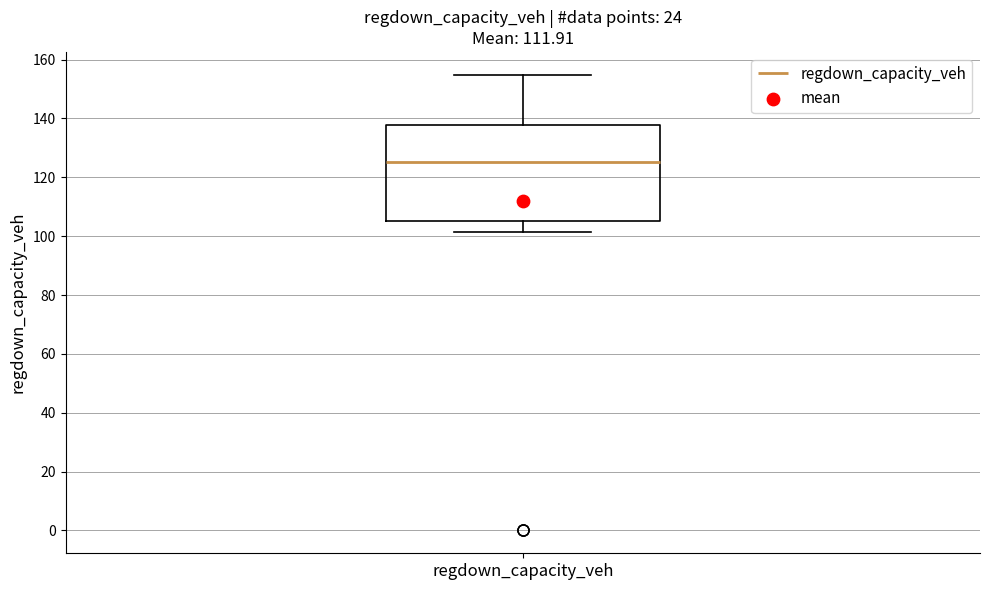

Where does the upper whisker of the box for regdown_capacity_veh end on the y-axis? The values are not printed on the chart, so give them approximately, as read against the axis.

154